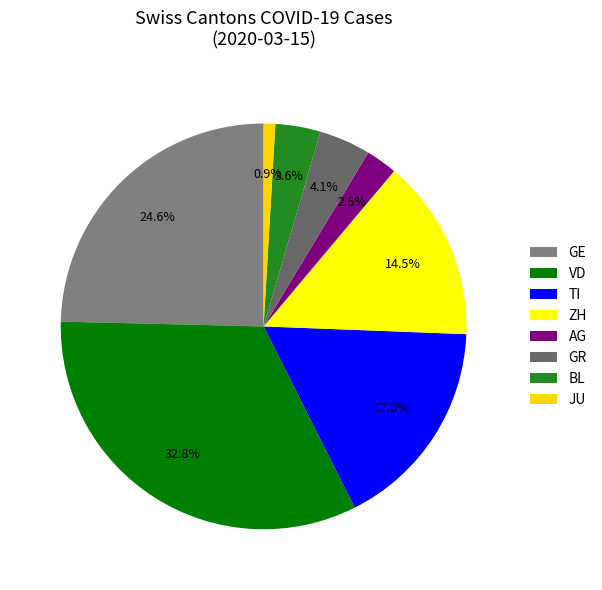

How many slices are in this pie chart?

8